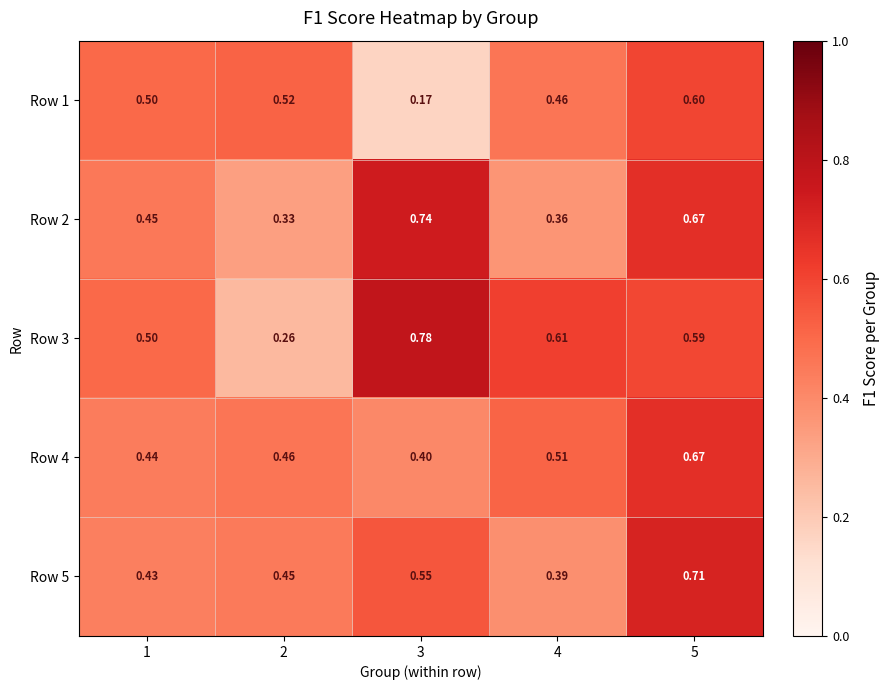

Is the value of Row 4 at 4 greater than the value of Row 1 at 5?

No